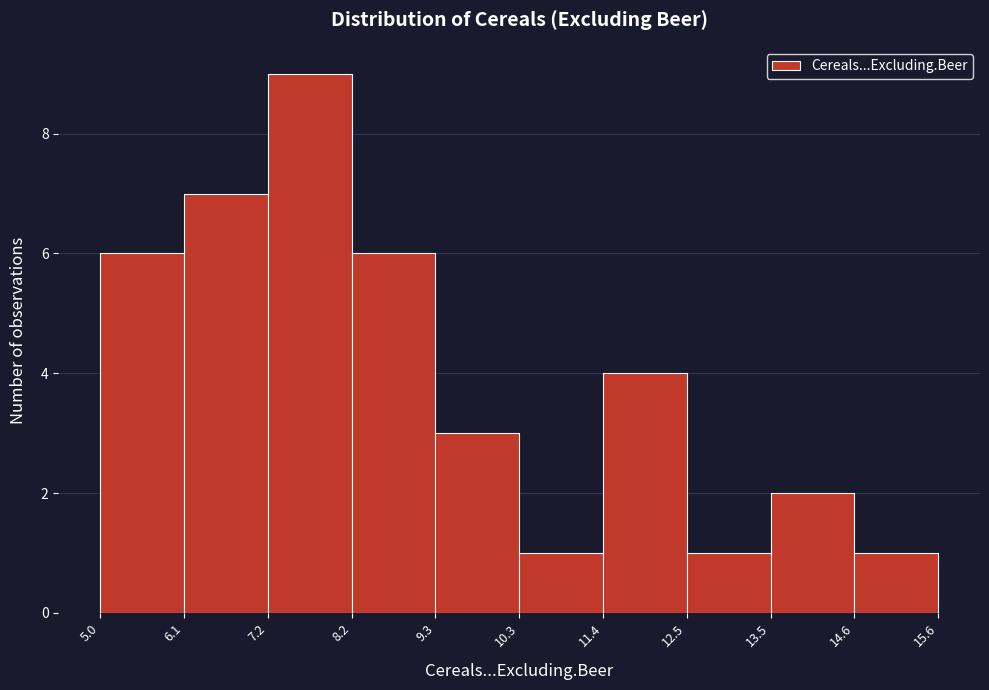

How tall is the bar that spans 7.2 to 8.2 on the x-axis? The values are not printed on the chart, so give them approximately, as read against the axis.

9